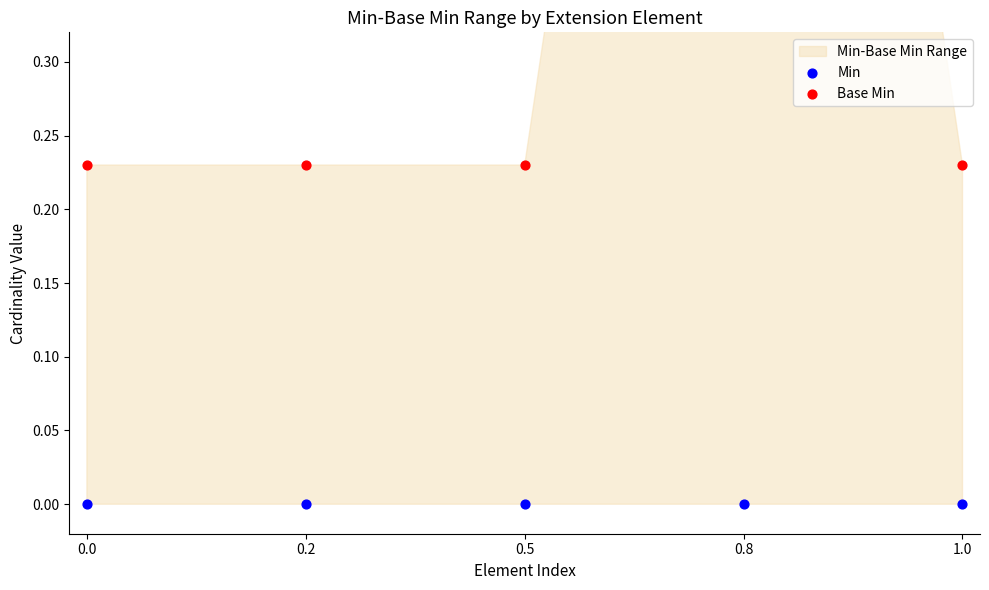

Is the value of Base Min at 0.2 greater than the value of Min at 0.2?

Yes